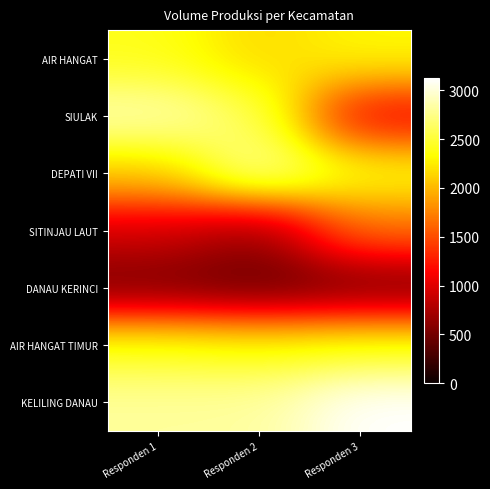

Reading left to right, extract all data points from this chart.

AIR HANGAT: Responden 1=2405	Responden 2=2150	Responden 3=2314
SIULAK: Responden 1=2890	Responden 2=2601	Responden 3=1100
DEPATI VII: Responden 1=2100	Responden 2=2850	Responden 3=2375
SITINJAU LAUT: Responden 1=935	Responden 2=660	Responden 3=1650
DANAU KERINCI: Responden 1=504	Responden 2=415	Responden 3=479
AIR HANGAT TIMUR: Responden 1=2413	Responden 2=2350	Responden 3=2400
KELILING DANAU: Responden 1=2815	Responden 2=2823	Responden 3=3126